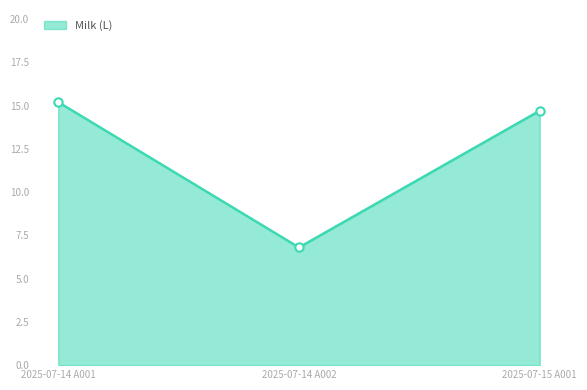

What is the change in value from 2025-07-14 A002 to 2025-07-15 A001?

+7.9